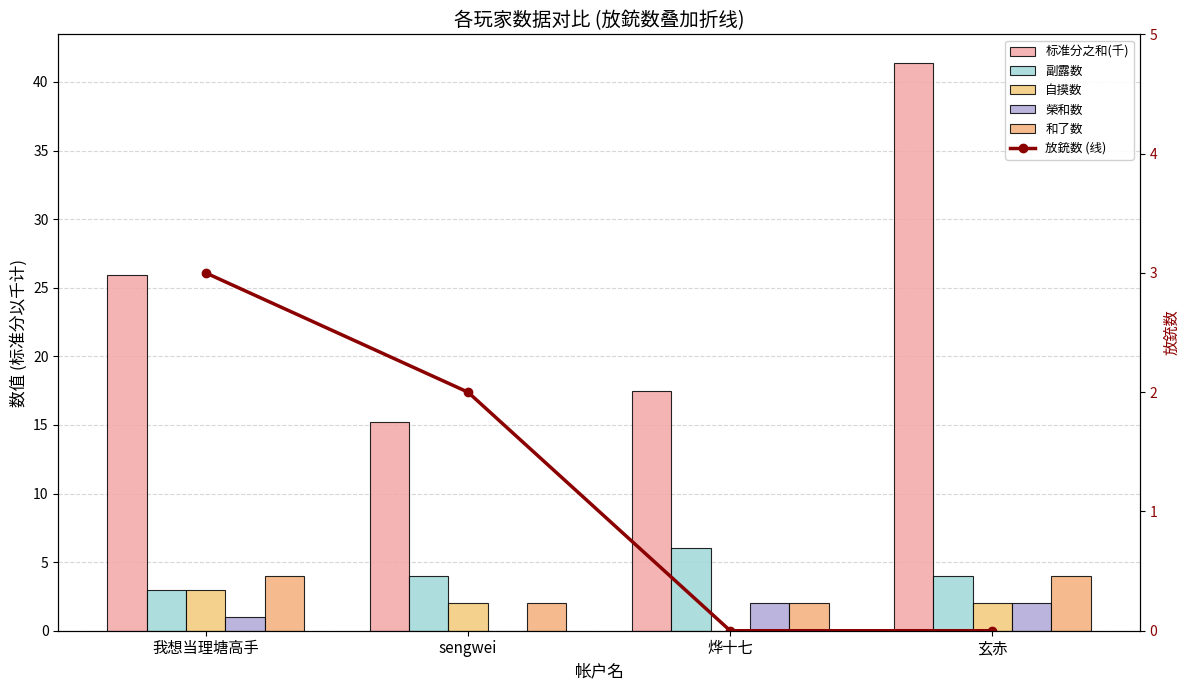

Rank the series by their maximum value, from highest to lowest.

标准分之和(千), 副露数, 和了数, 自摸数, 放銃数 (线), 榮和数